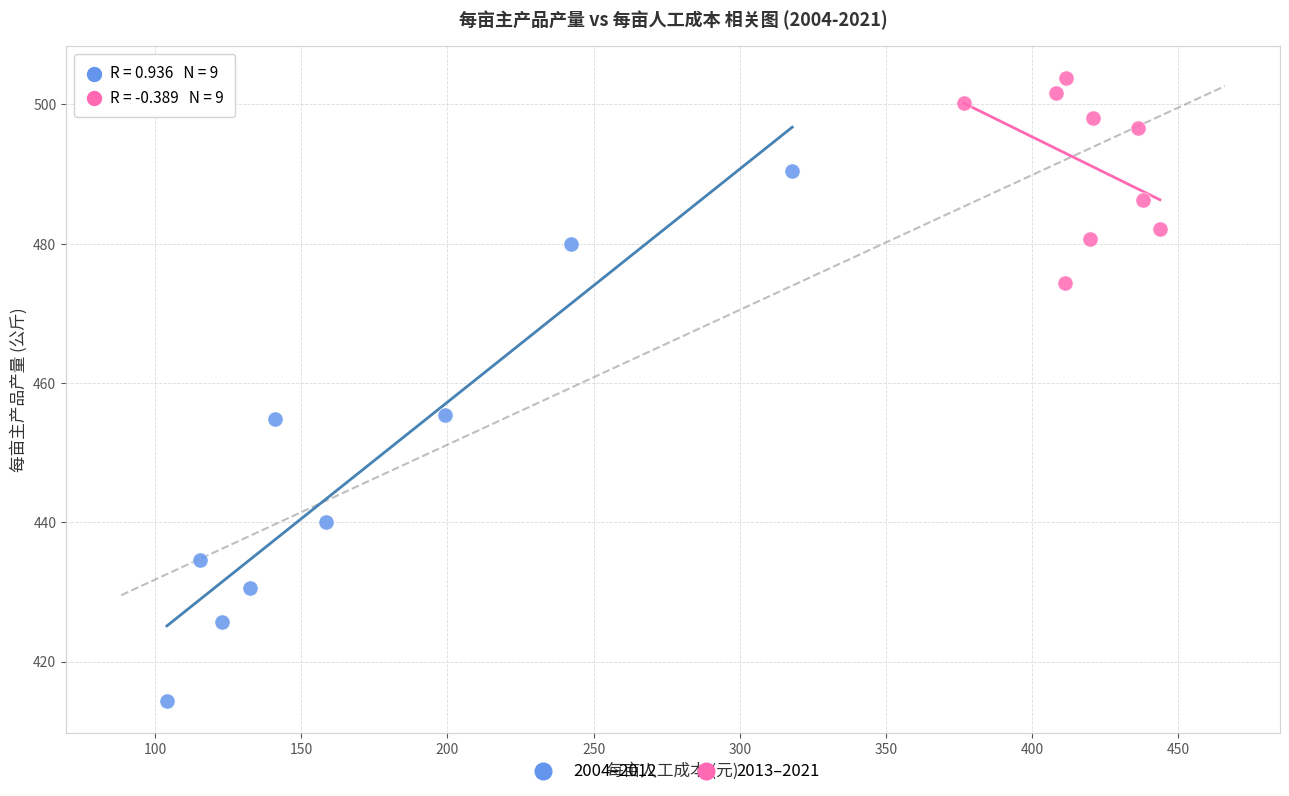

Which series has the largest Y range (max minus min)?

2004–2012